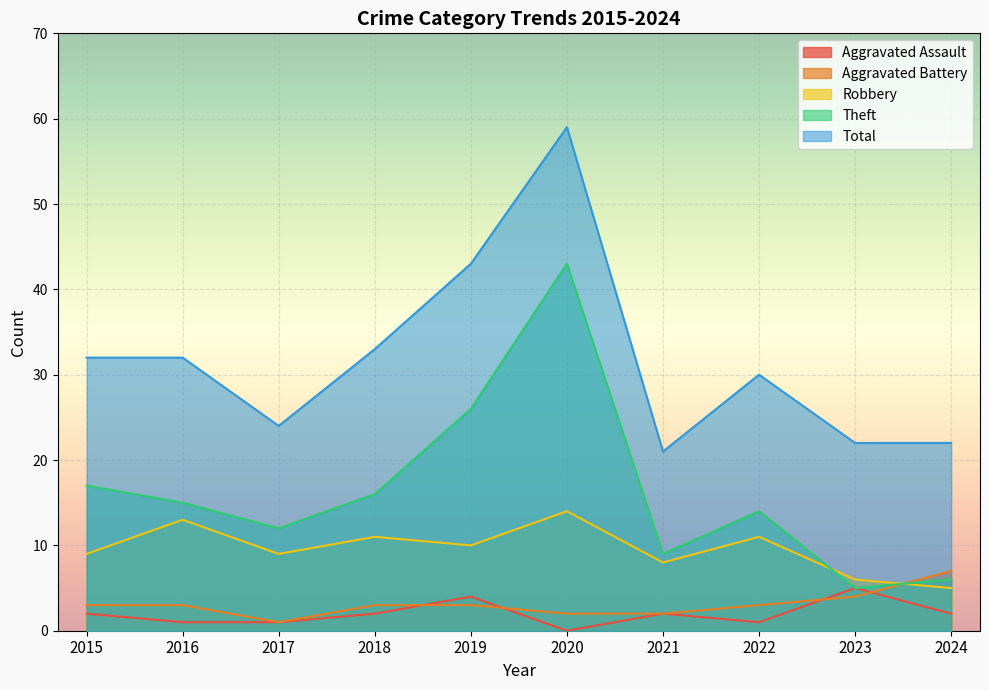

How many lines are shown in the chart?

5